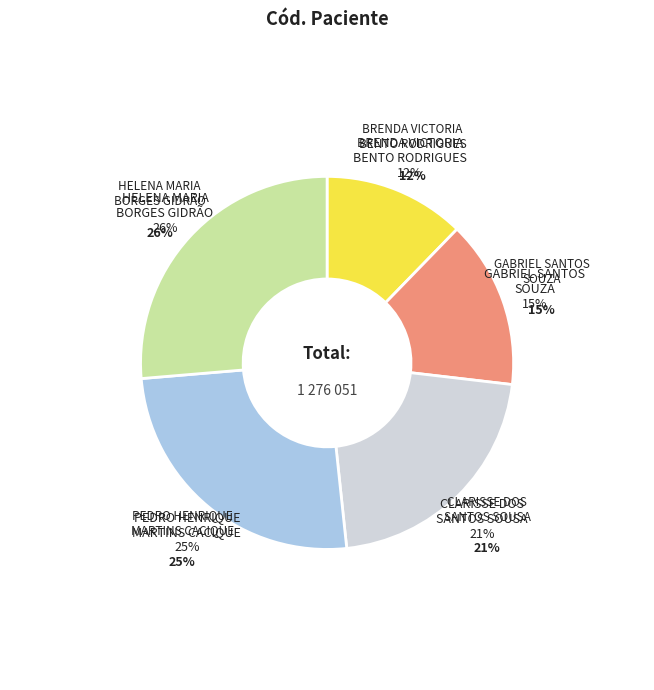

Is it true that BRENDA VICTORIA
BENTO RODRIGUES is 12% of the pie?

True